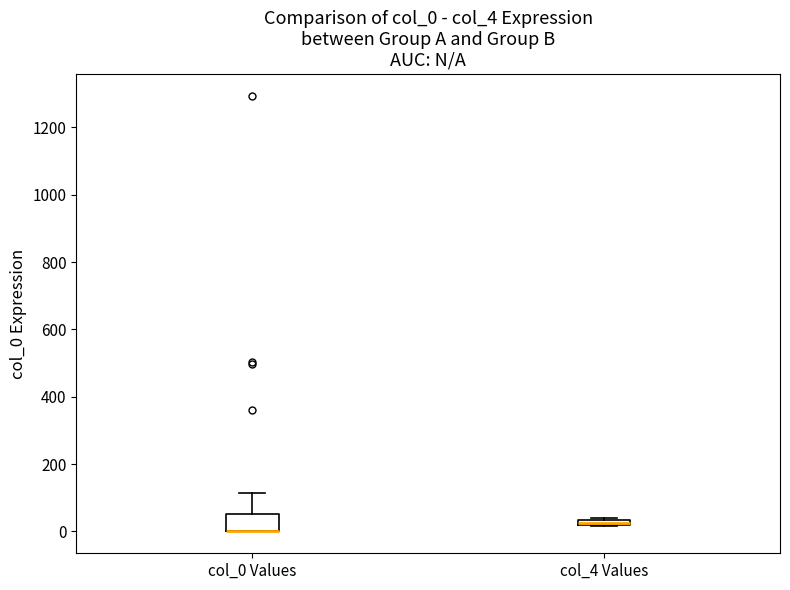

Which box is the tallest, from its lower edge to its upper edge?

col_0 Values